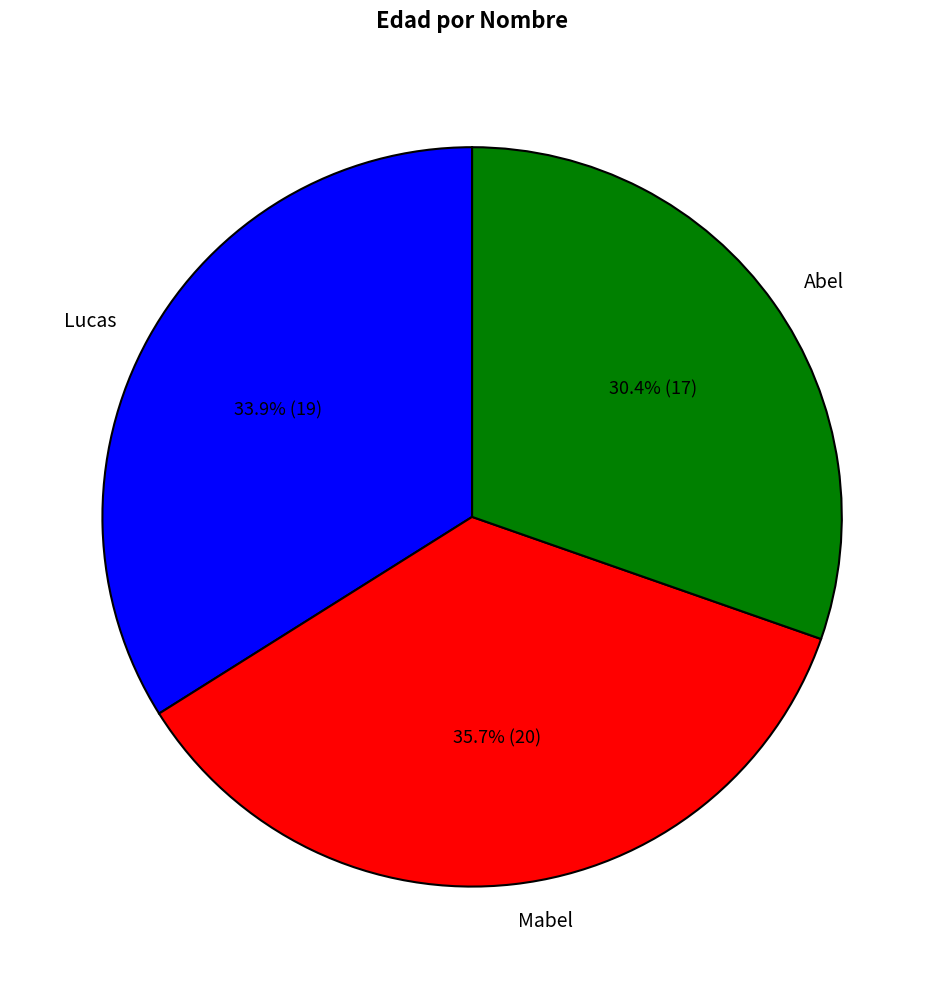

Does Lucas represent more than half of the total?

No